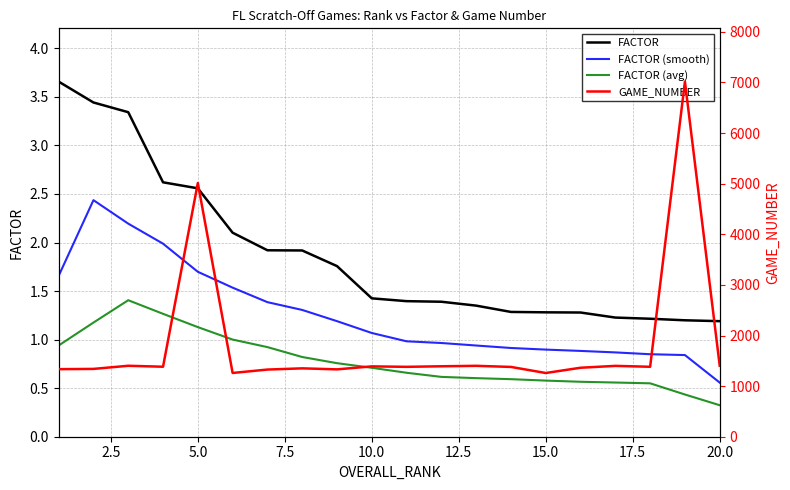

Reading left to right, extract all data points from this chart.

FACTOR: 3.7	3.4	3.3	2.6	2.6	2.1	1.9	1.9	1.8	1.4	1.4	1.4	1.4	1.3	1.3	1.3	1.2	1.2	1.2	1.2
FACTOR (smooth): 1.7	2.4	2.2	2.0	1.7	1.5	1.4	1.3	1.2	1.1	1.0	1.0	0.9	0.9	0.9	0.9	0.9	0.8	0.8	0.6
FACTOR (avg): 0.9	1.2	1.4	1.3	1.1	1.0	0.9	0.8	0.8	0.7	0.7	0.6	0.6	0.6	0.6	0.6	0.6	0.5	0.4	0.3
GAME_NUMBER: 1335.0	1340.0	1402.0	1383.0	5013.0	1260.0	1327.0	1351.0	1331.0	1390.0	1381.0	1392.0	1401.0	1379.0	1259.0	1363.0	1400.0	1382.0	7017.0	1403.0